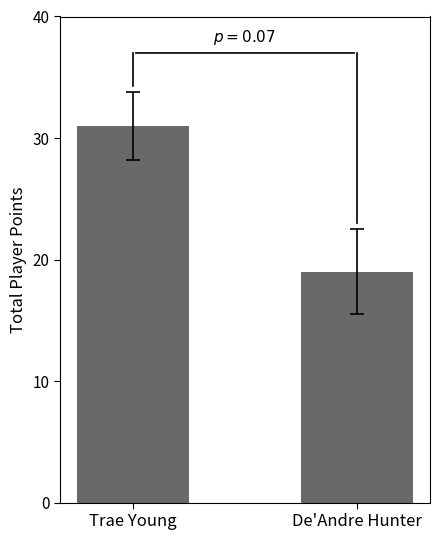

At which category does the chart reach its minimum across all series?

De'Andre Hunter